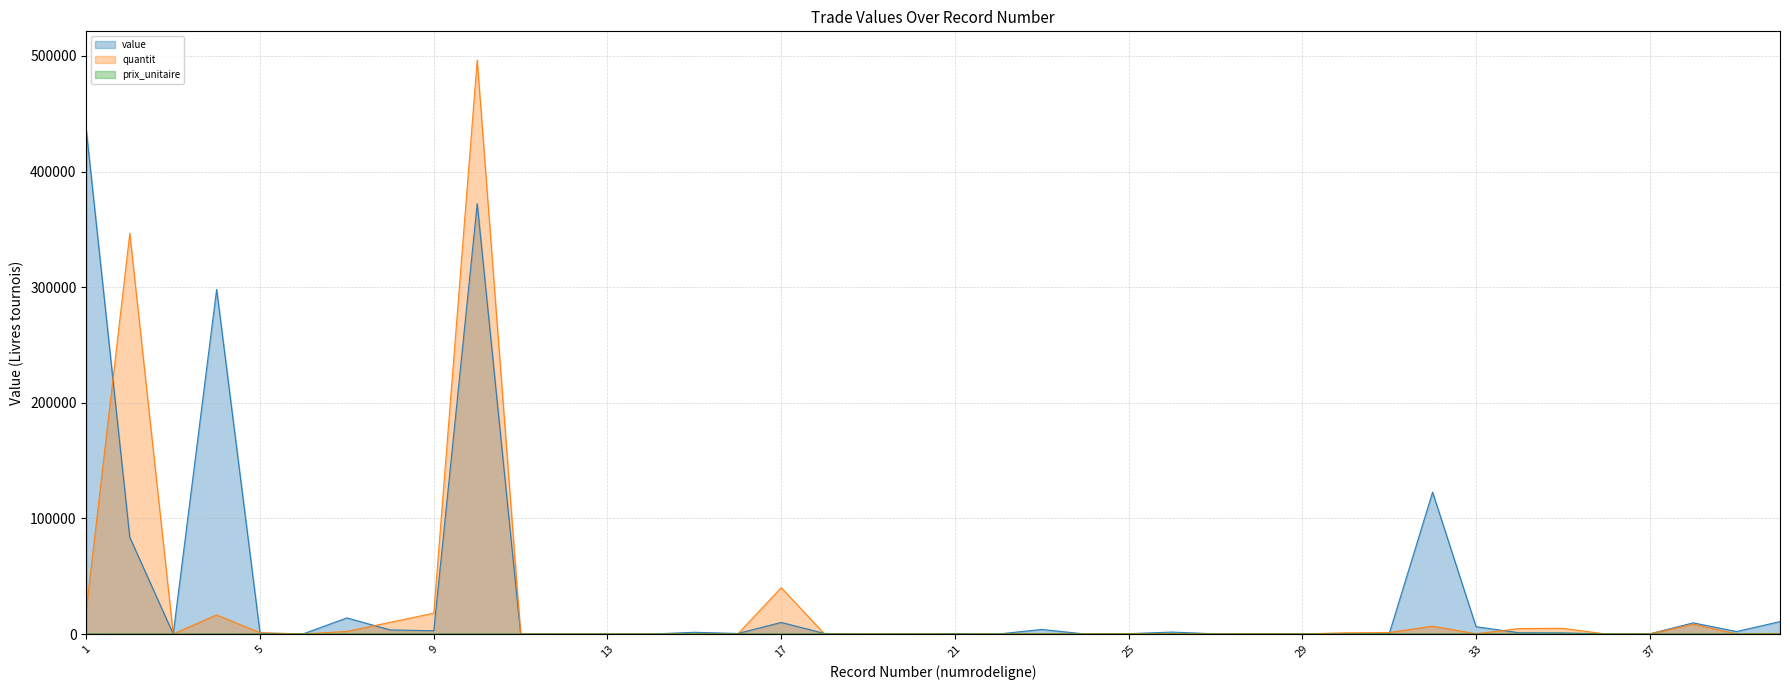

What is the smallest value displayed?

0.1